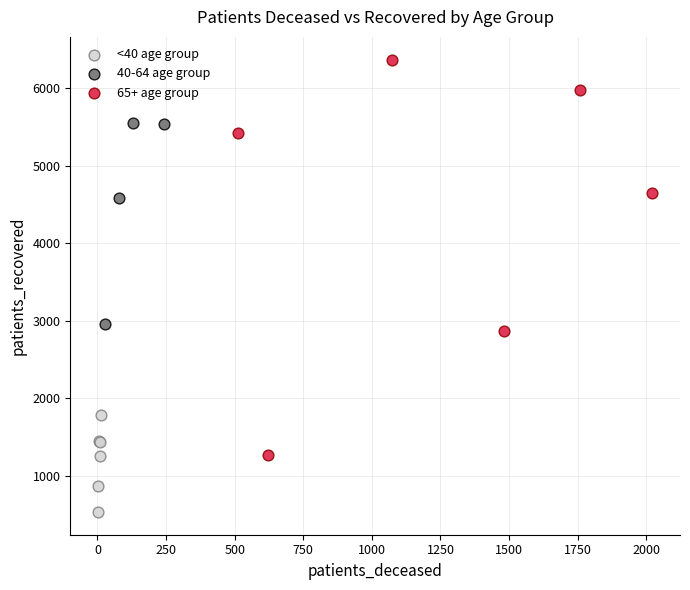

Which series has the largest Y range (max minus min)?

65+ age group